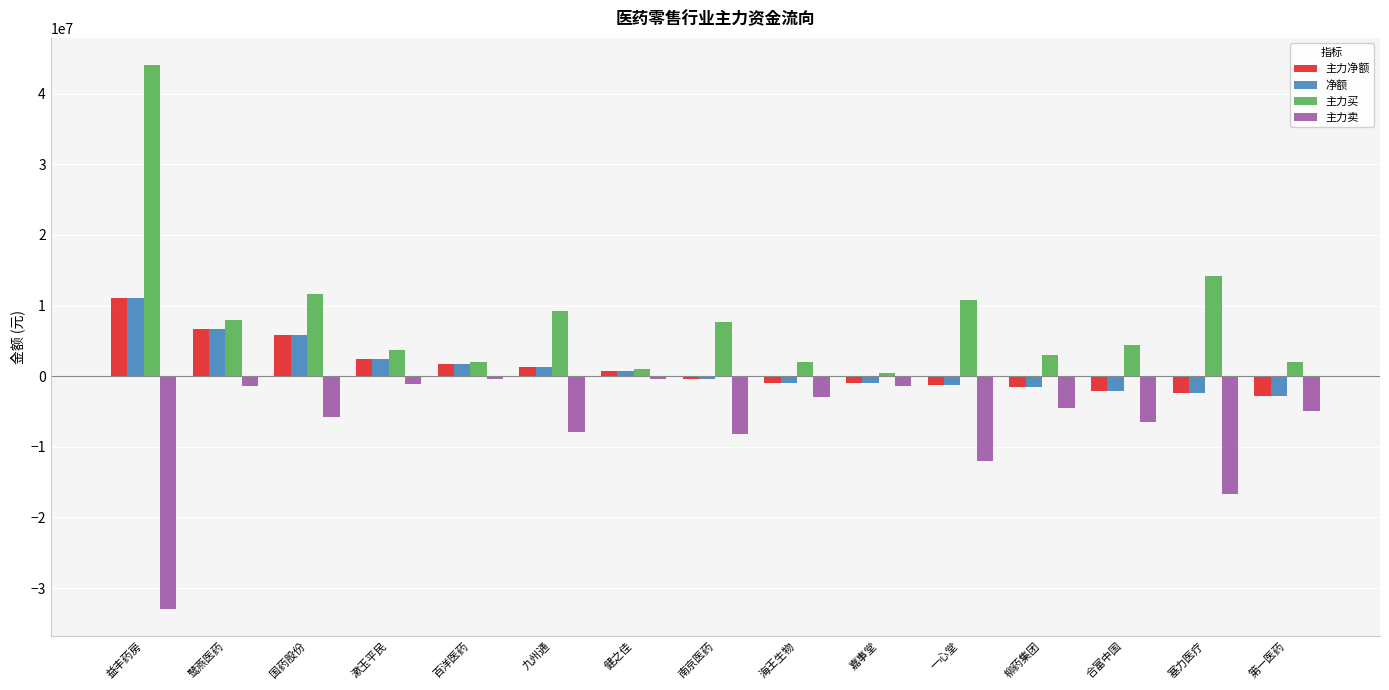

What is the greatest value displayed?

44051564